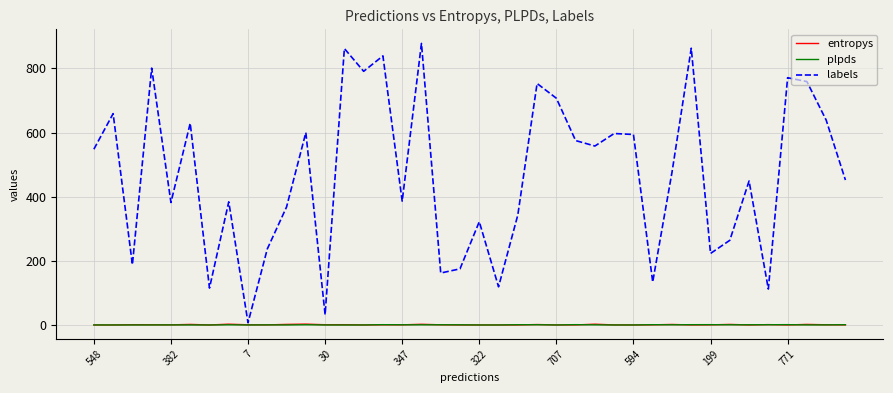

What is the difference between the maximum and minimum values in the entropys series?

2.6